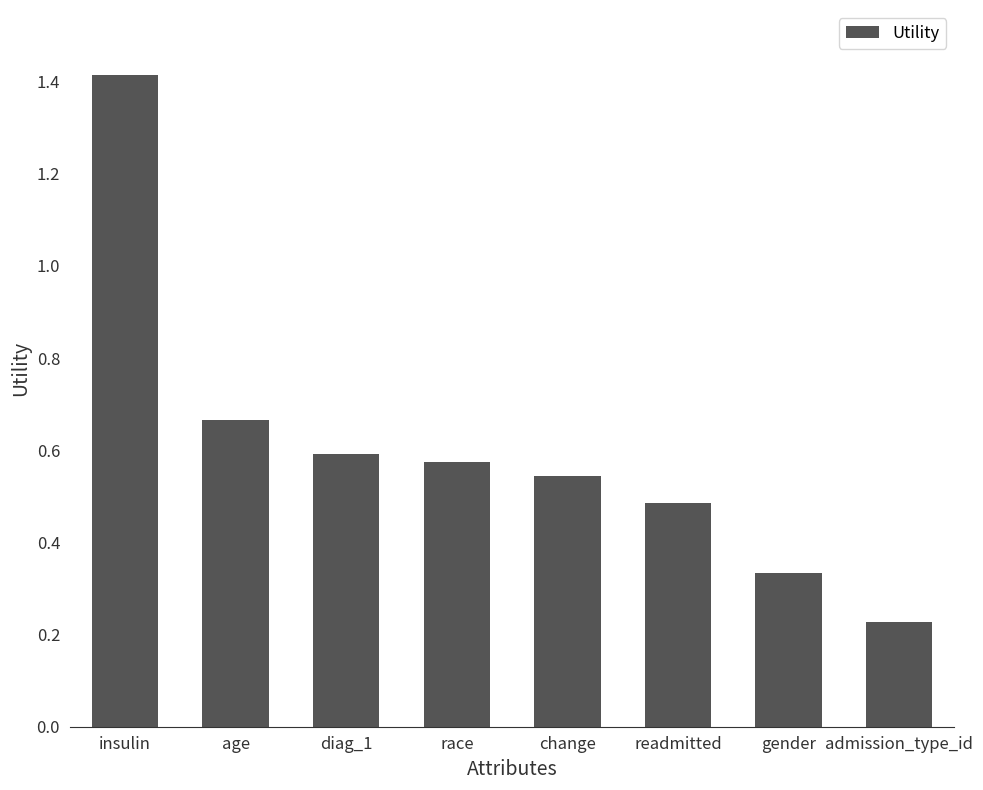

What is the change in value from insulin to readmitted?

-0.9